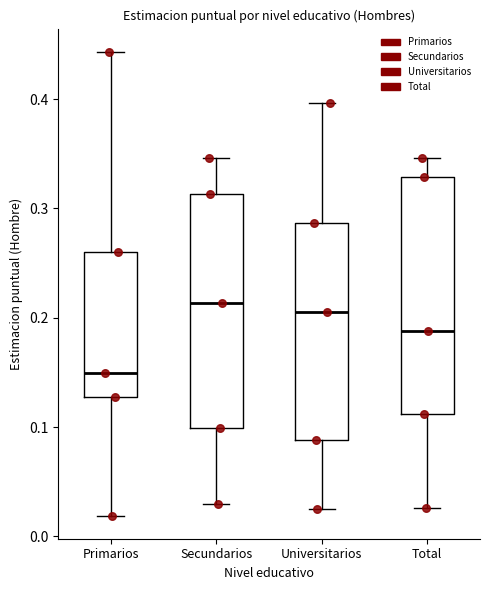

Reading left to right, read every box against the y-axis: the position of its median line, the range the box covers, and the ends of its whiskers. The values are not printed on the chart, so give them approximately, as read against the axis.

Primarios: median 0.15, box 0.13 to 0.26, whiskers 0.02 to 0.44
Secundarios: median 0.21, box 0.10 to 0.31, whiskers 0.03 to 0.35
Universitarios: median 0.21, box 0.09 to 0.29, whiskers 0.02 to 0.40
Total: median 0.19, box 0.11 to 0.33, whiskers 0.03 to 0.35